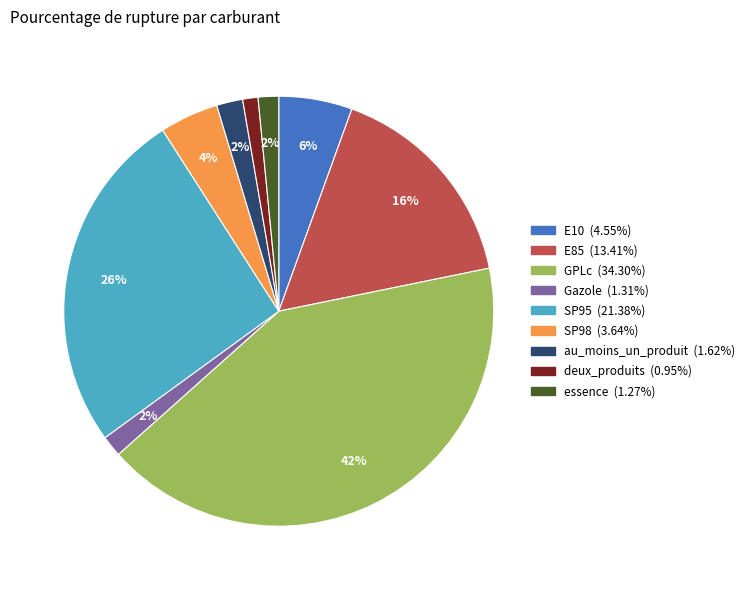

Combined, do essence and au_moins_un_produit account for over 50%?

No